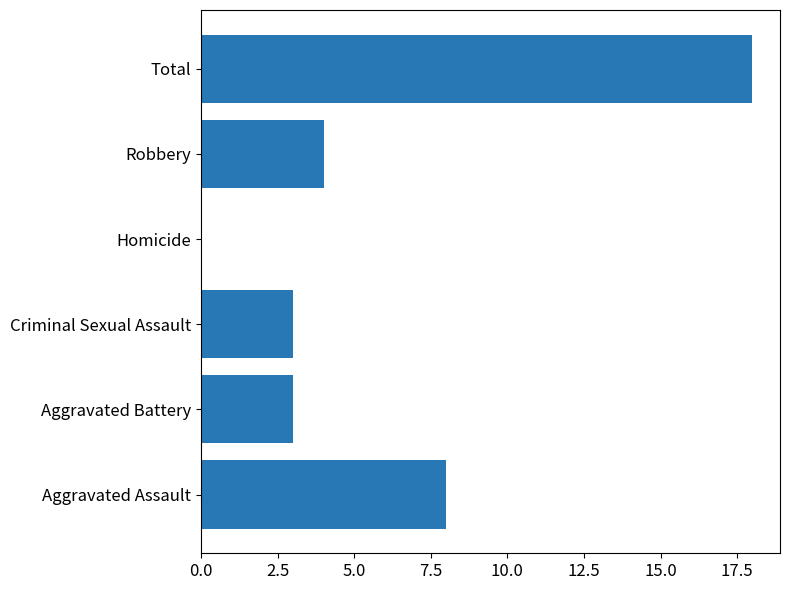

The value at Aggravated Battery is 5. True or false?

False